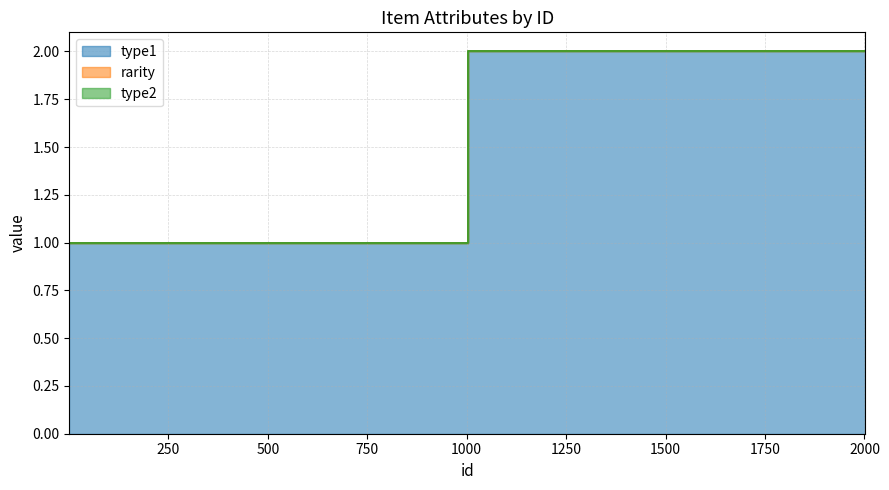

What are all the series names shown in the legend?

type1, rarity, type2